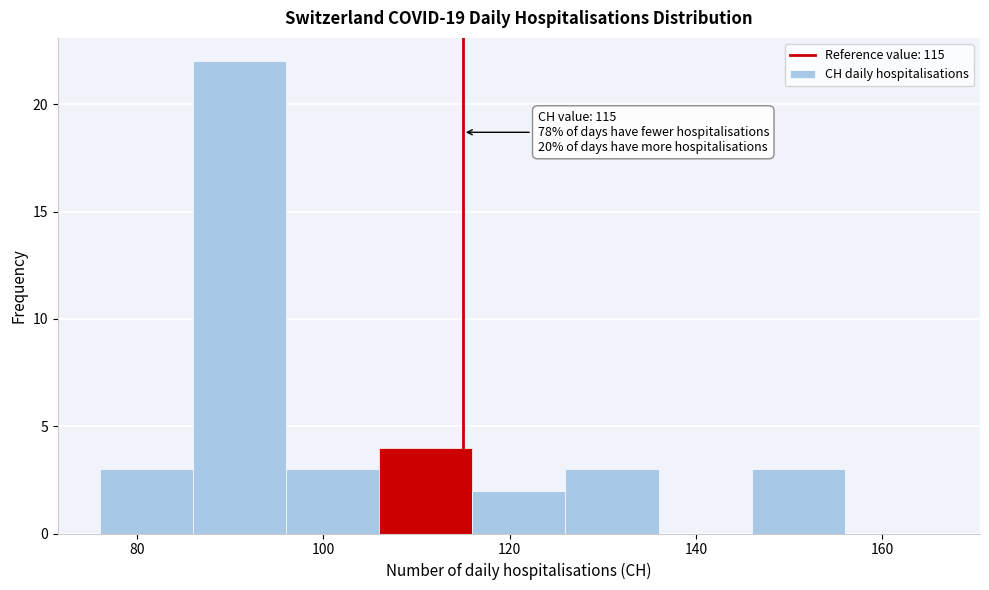

Over which range of the x-axis is the bar tallest?

86 to 96